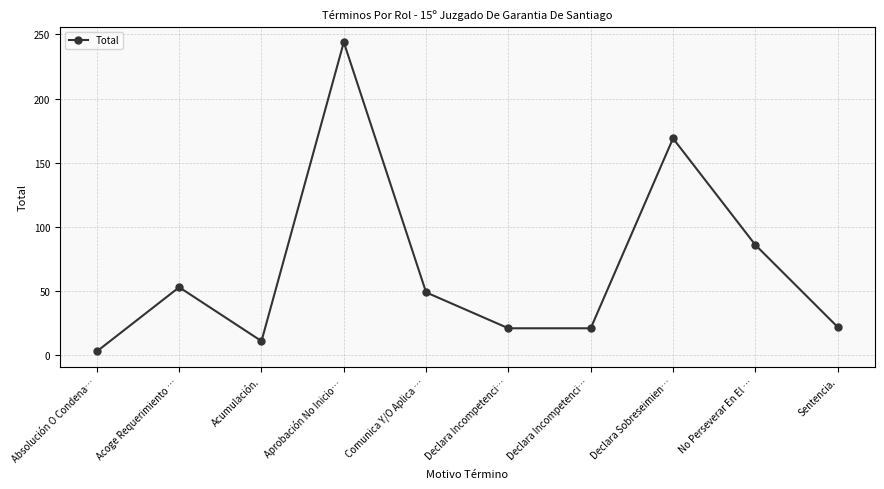

How many points are lower than both their immediate neighbors (excluding endpoints)?

1